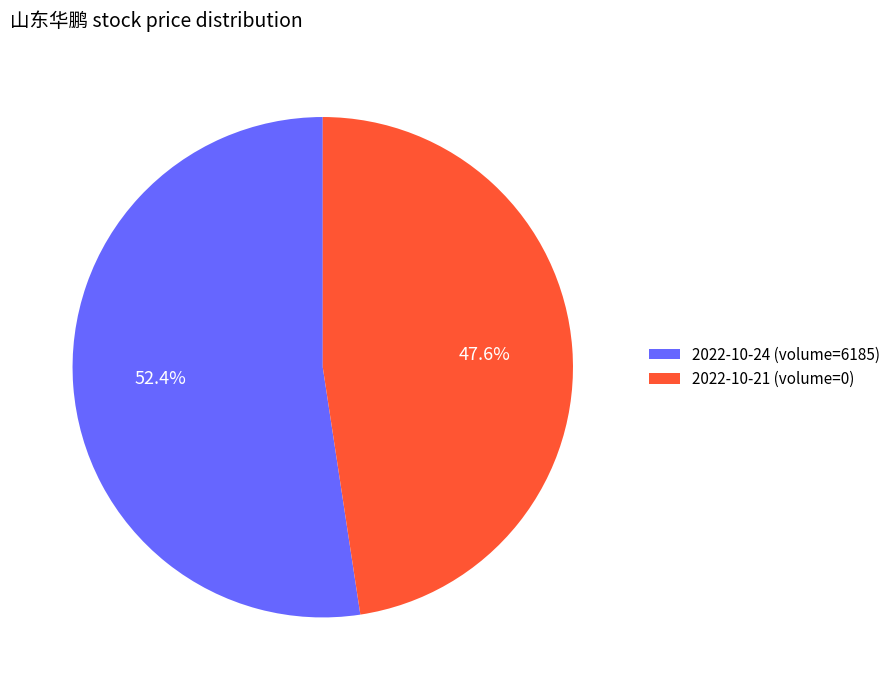

Which category accounts for the majority?

2022-10-24 (volume=6185)